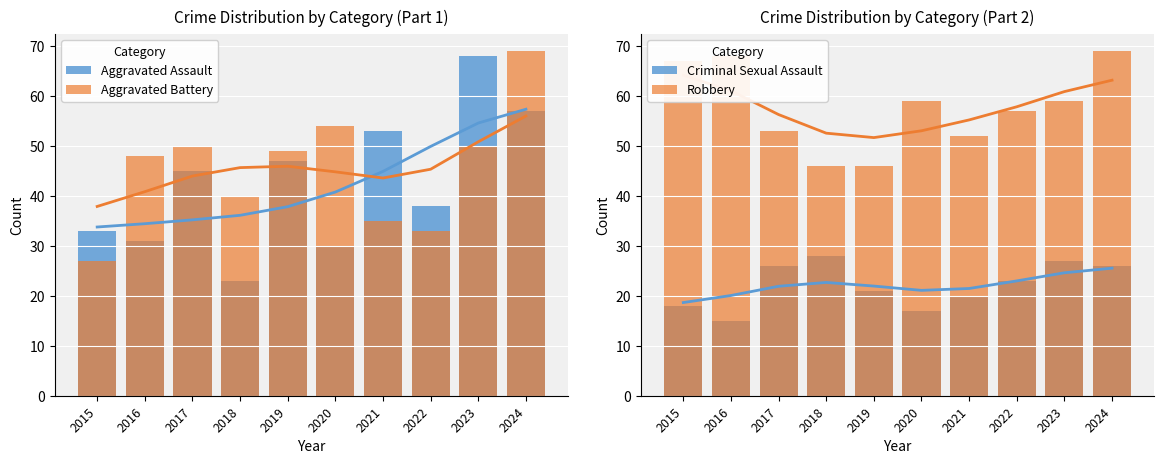

What is the maximum value shown in the chart?

69